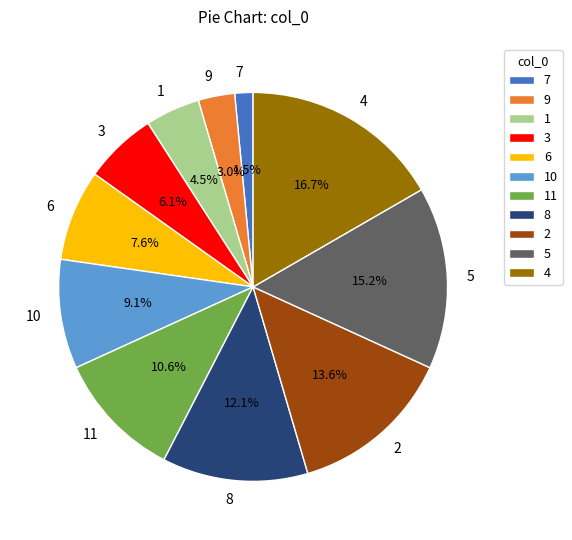

Does any single category account for the majority?

No